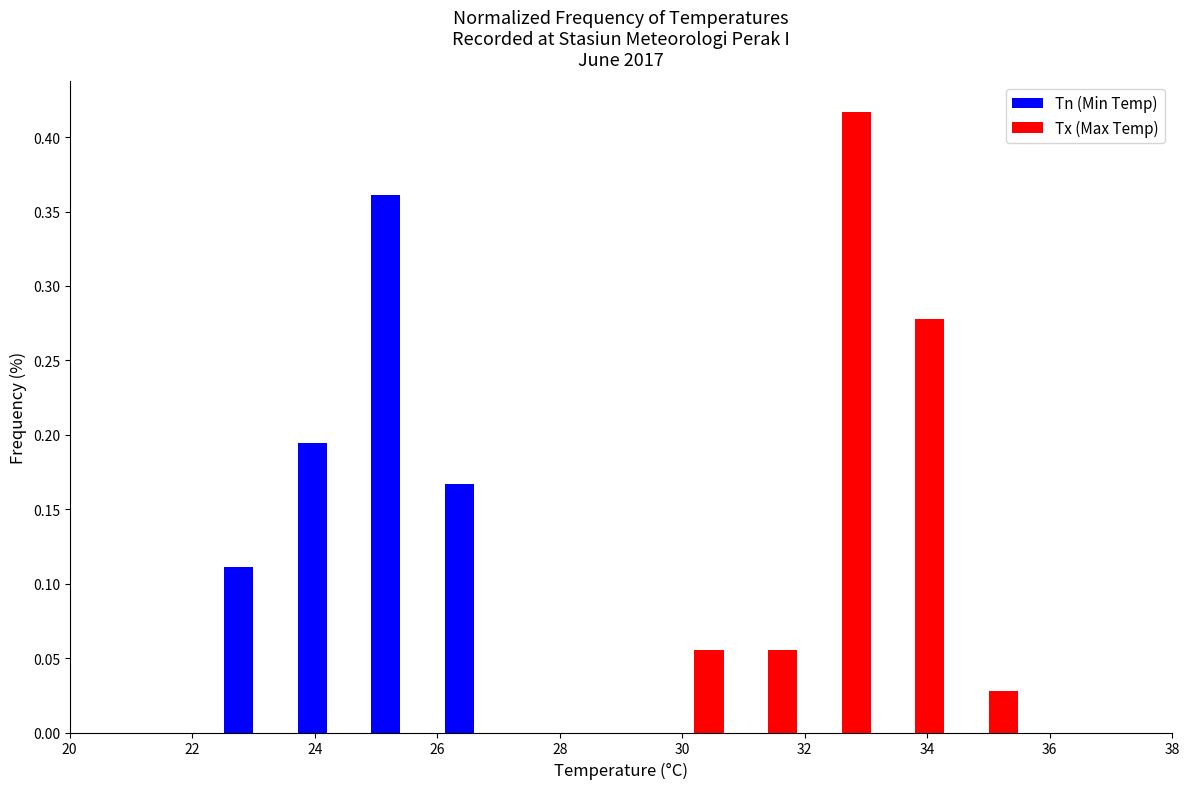

Reading left to right, list every range on the x-axis with the height of the bar of each series over it. The values are not printed on the chart, so give them approximately, as read against the axis.

20.0 to 21.2: Tn (Min Temp)=0	Tx (Max Temp)=0
21.2 to 22.4: Tn (Min Temp)=0	Tx (Max Temp)=0
22.4 to 23.6: Tn (Min Temp)=0.110	Tx (Max Temp)=0
23.6 to 24.8: Tn (Min Temp)=0.195	Tx (Max Temp)=0
24.8 to 26.0: Tn (Min Temp)=0.360	Tx (Max Temp)=0
26.0 to 27.2: Tn (Min Temp)=0.165	Tx (Max Temp)=0
27.2 to 28.4: Tn (Min Temp)=0	Tx (Max Temp)=0
28.4 to 29.6: Tn (Min Temp)=0	Tx (Max Temp)=0
29.6 to 30.8: Tn (Min Temp)=0	Tx (Max Temp)=0.055
30.8 to 32.0: Tn (Min Temp)=0	Tx (Max Temp)=0.055
32.0 to 33.2: Tn (Min Temp)=0	Tx (Max Temp)=0.415
33.2 to 34.4: Tn (Min Temp)=0	Tx (Max Temp)=0.280
34.4 to 35.6: Tn (Min Temp)=0	Tx (Max Temp)=0.030
35.6 to 36.8: Tn (Min Temp)=0	Tx (Max Temp)=0
36.8 to 38.0: Tn (Min Temp)=0	Tx (Max Temp)=0